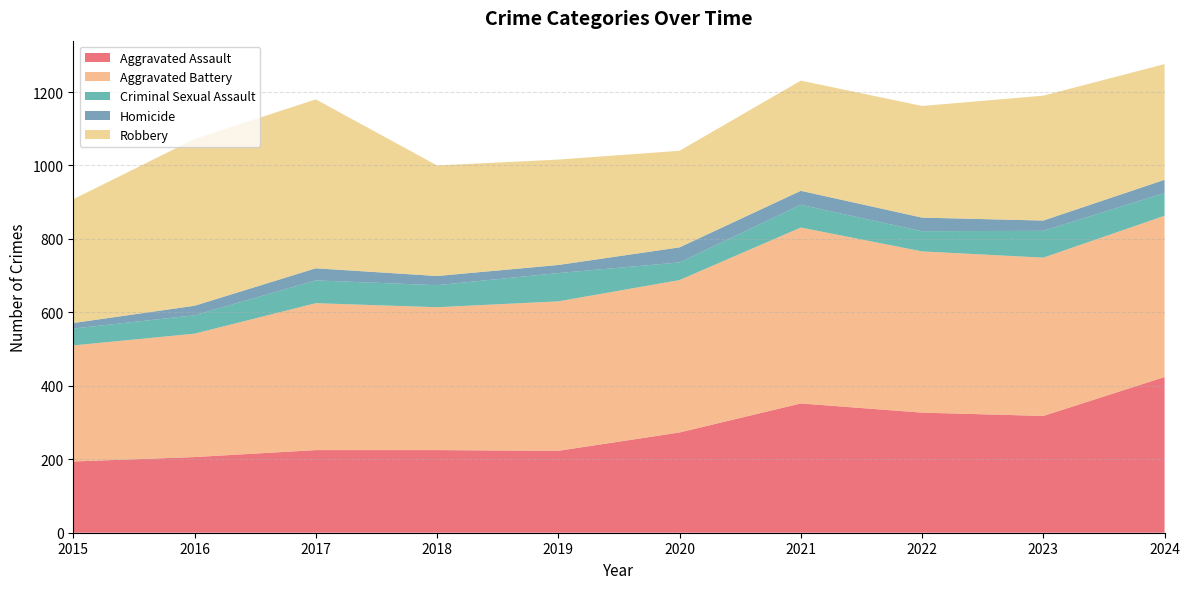

Reading left to right, extract all data points from this chart.

Aggravated Assault: 194	206	225	225	223	273	352	327	318	424
Aggravated Battery: 316	336	400	389	407	415	479	439	431	439
Criminal Sexual Assault: 46	50	62	60	77	48	62	55	73	62
Homicide: 15	26	33	25	22	41	38	37	28	36
Robbery: 337	454	460	301	287	263	300	304	340	315